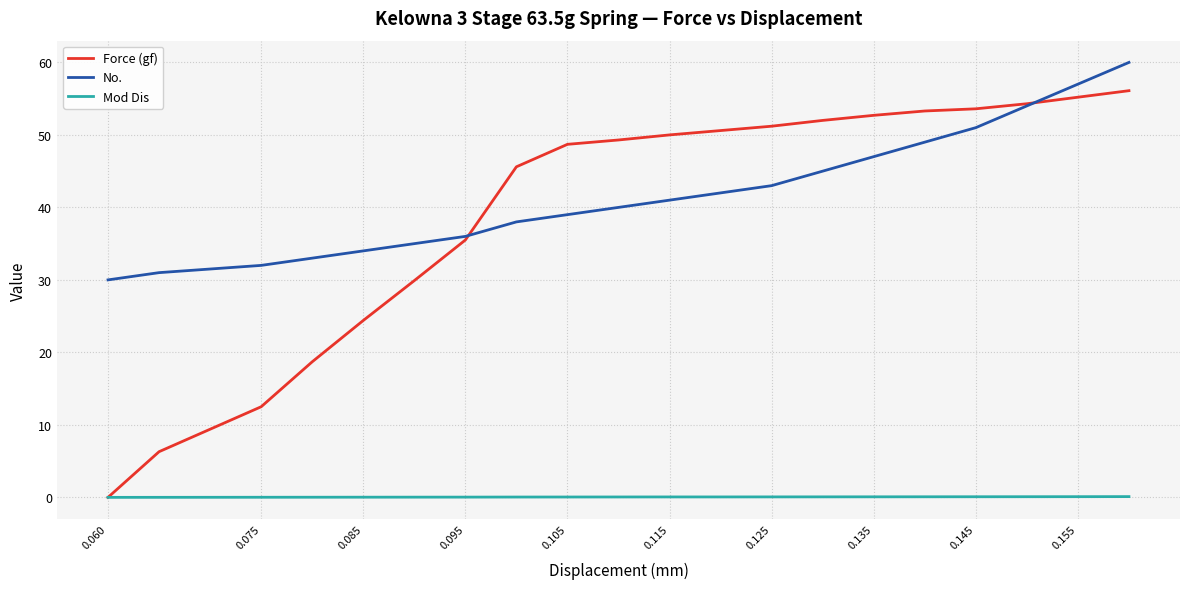

Which series has the largest range (max minus min)?

Force (gf)